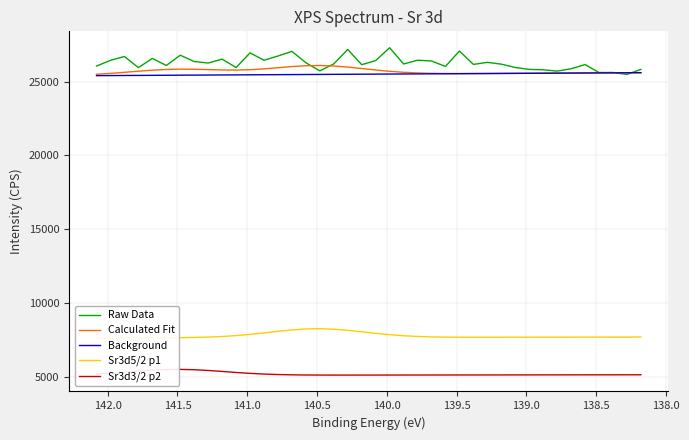

Is the value of Raw Data at 23 greater than the value of Sr3d5/2 p1 at 11?

Yes